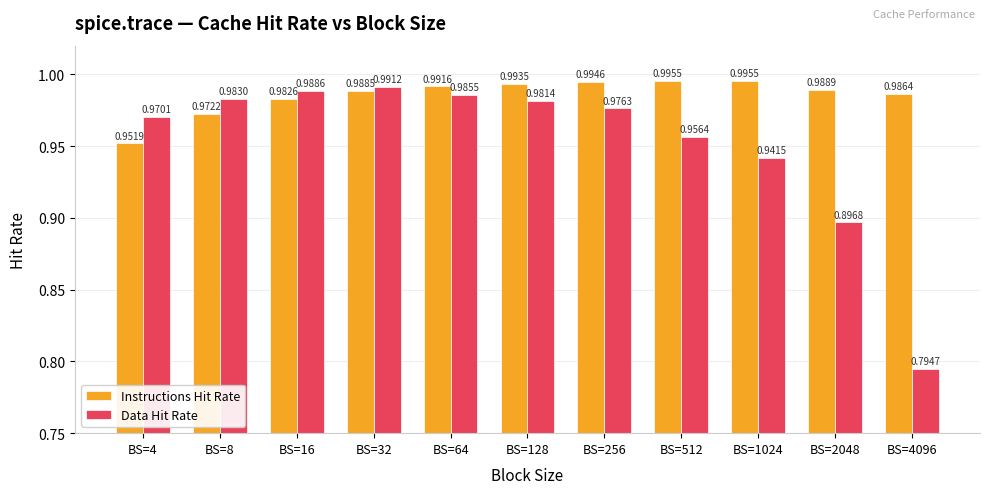

Which series changed the most between BS=64 and BS=128?

Data Hit Rate